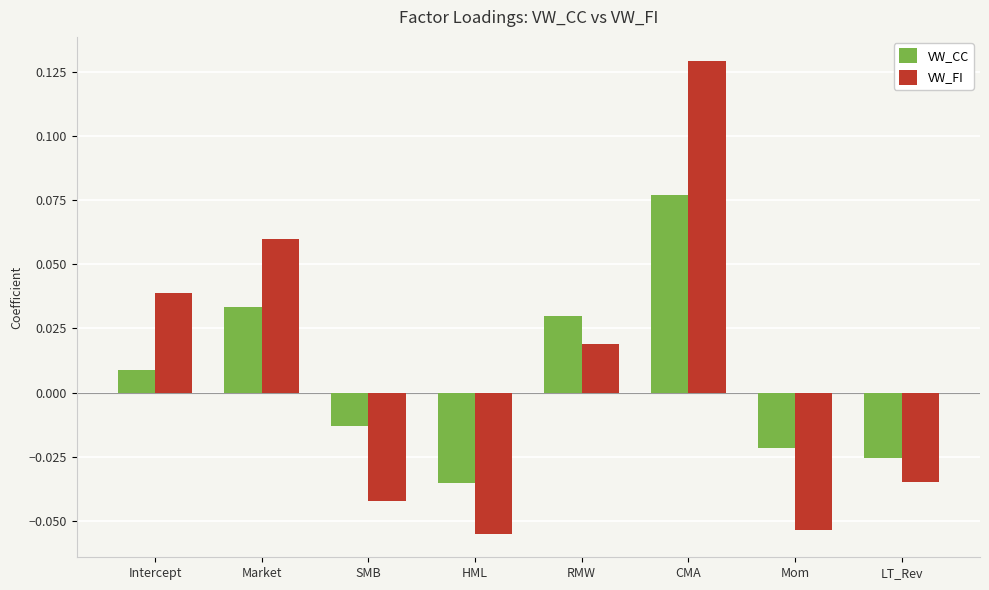

Which label corresponds to the largest value in the chart?

CMA